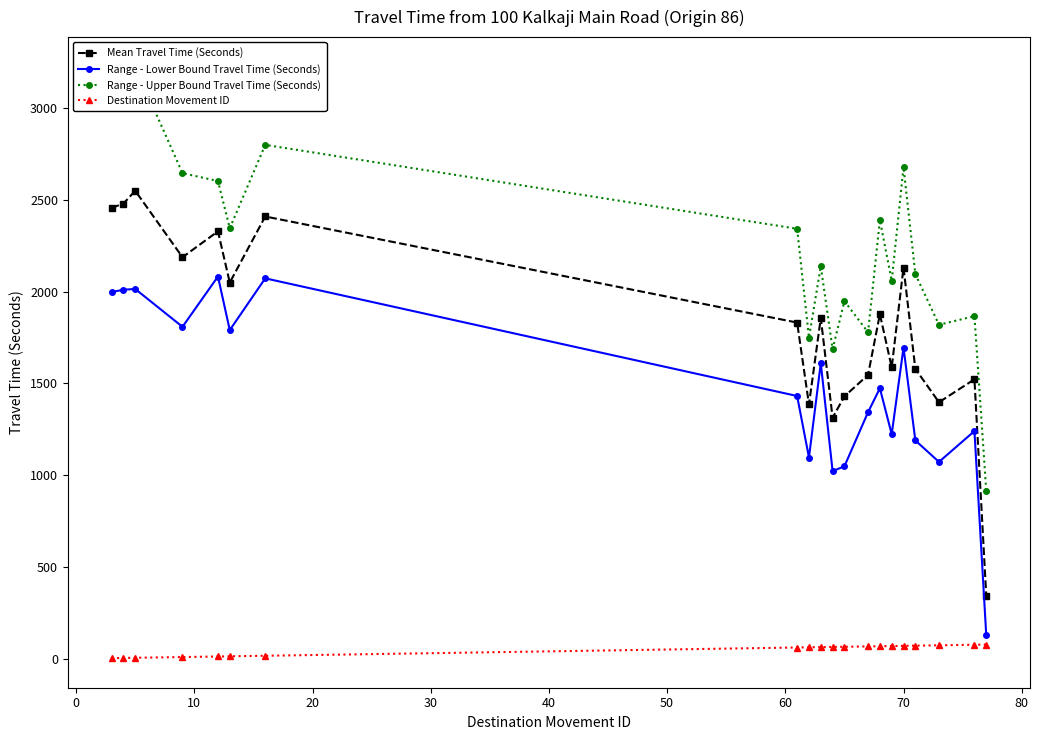

What is the minimum value for Range - Lower Bound Travel Time (Seconds)?

127